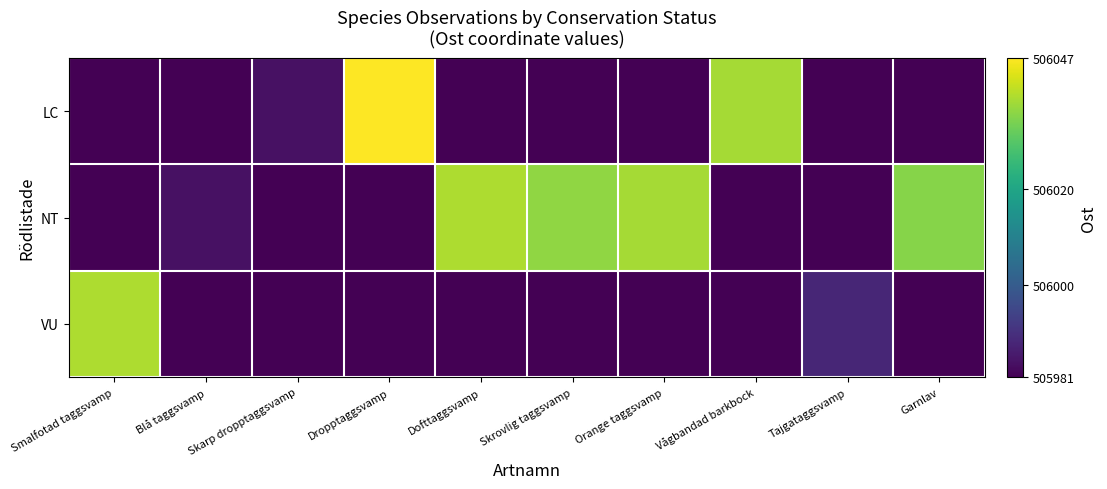

Reading left to right, extract all data points from this chart.

LC: Smalfotad taggsvamp=505981	Blå taggsvamp=505981	Skarp dropptaggsvamp=505984	Dropptaggsvamp=506047	Dofttaggsvamp=505981	Skrovlig taggsvamp=505981	Orange taggsvamp=505981	Vågbandad barkbock=506038	Tajgataggsvamp=505981	Garnlav=505981
NT: Smalfotad taggsvamp=505981	Blå taggsvamp=505984	Skarp dropptaggsvamp=505981	Dropptaggsvamp=505981	Dofttaggsvamp=506039	Skrovlig taggsvamp=506036	Orange taggsvamp=506038	Vågbandad barkbock=505981	Tajgataggsvamp=505981	Garnlav=506035
VU: Smalfotad taggsvamp=506039	Blå taggsvamp=505981	Skarp dropptaggsvamp=505981	Dropptaggsvamp=505981	Dofttaggsvamp=505981	Skrovlig taggsvamp=505981	Orange taggsvamp=505981	Vågbandad barkbock=505981	Tajgataggsvamp=505988	Garnlav=505981